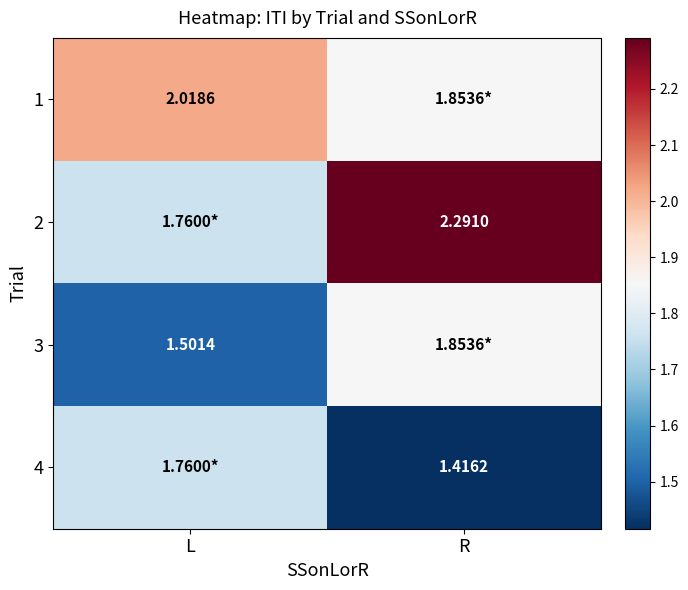

Is the value of 3 at L greater than the value of 1 at L?

No